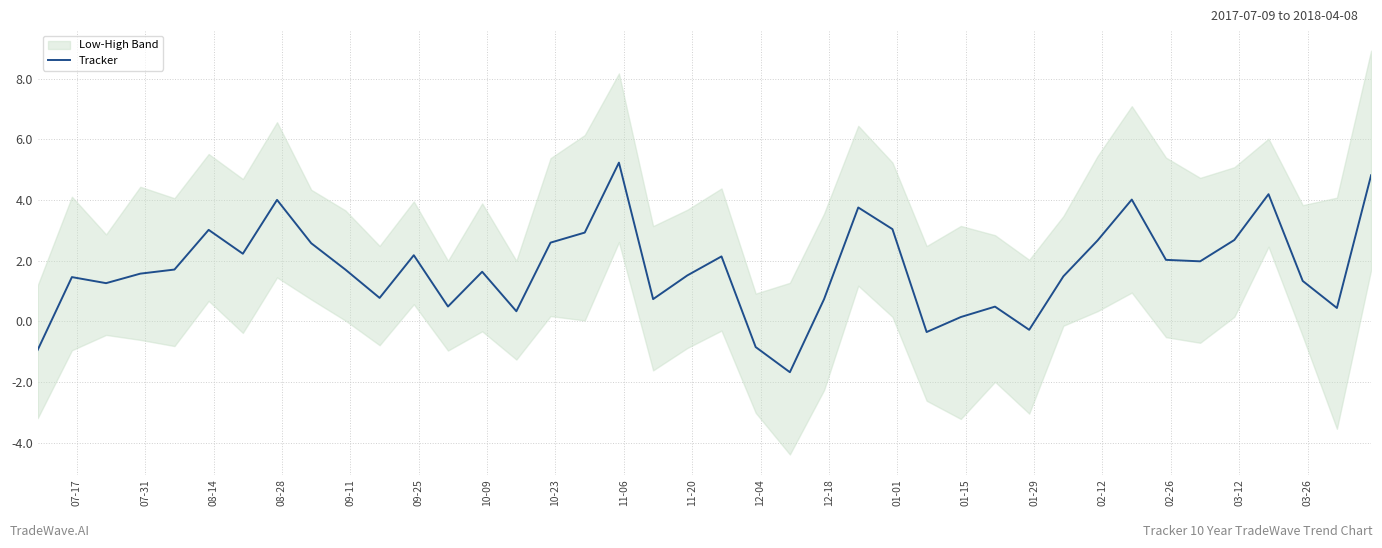

Reading right to left, extract all data points from this chart.

4.8	0.4	1.3	4.2	2.7	2.0	2.0	4.0	2.7	1.5	-0.3	0.5	0.1	-0.4	3.0	3.8	0.7	-1.7	-0.9	2.1	1.5	0.7	5.2	2.9	2.6	0.3	1.6	0.5	2.2	0.8	1.7	2.6	4.0	2.2	3.0	1.7	1.6	1.3	1.5	-0.9